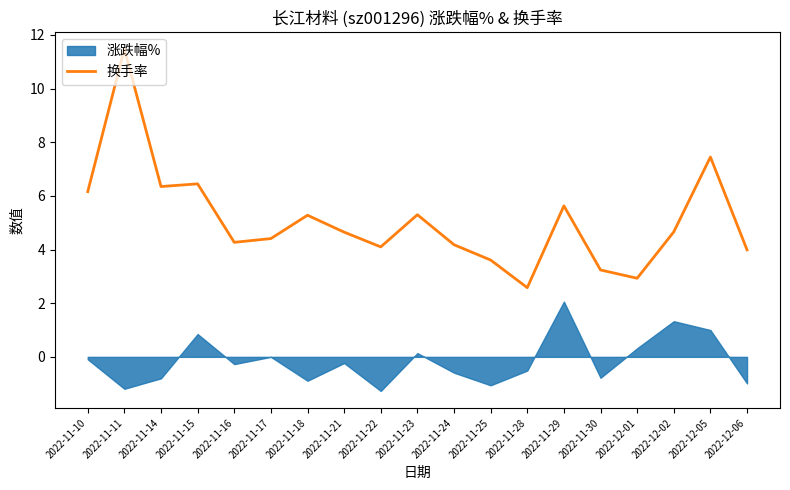

Where is the data nearest to the value 7?

2022-12-05